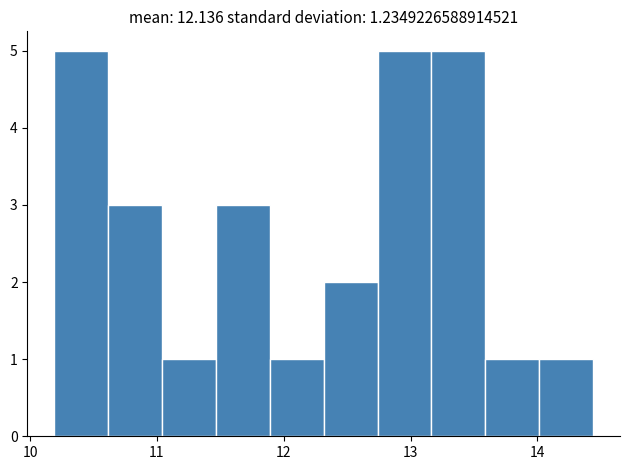

Reading left to right, transcribe this chart: for each bar, give the range it covers on the x-axis and its height. Neither the bar edges nor the heights are printed on the chart, so give them approximately, as read against the axes.

10.2 to 10.6: 5
10.6 to 11.0: 3
11.0 to 11.5: 1
11.5 to 11.9: 3
11.9 to 12.3: 1
12.3 to 12.7: 2
12.7 to 13.2: 5
13.2 to 13.6: 5
13.6 to 14.0: 1
14.0 to 14.4: 1